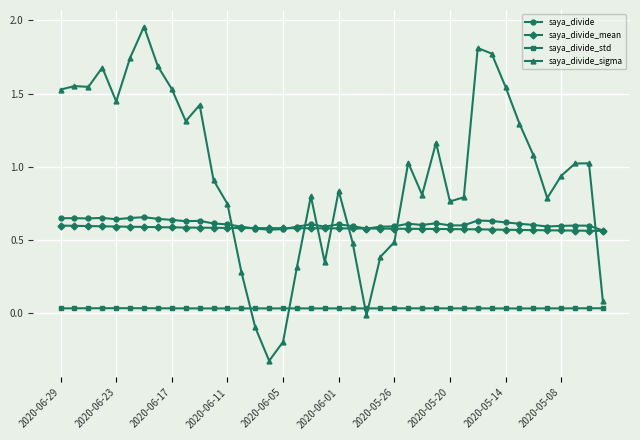

How many intersections are there between saya_divide_std and saya_divide_sigma?

4